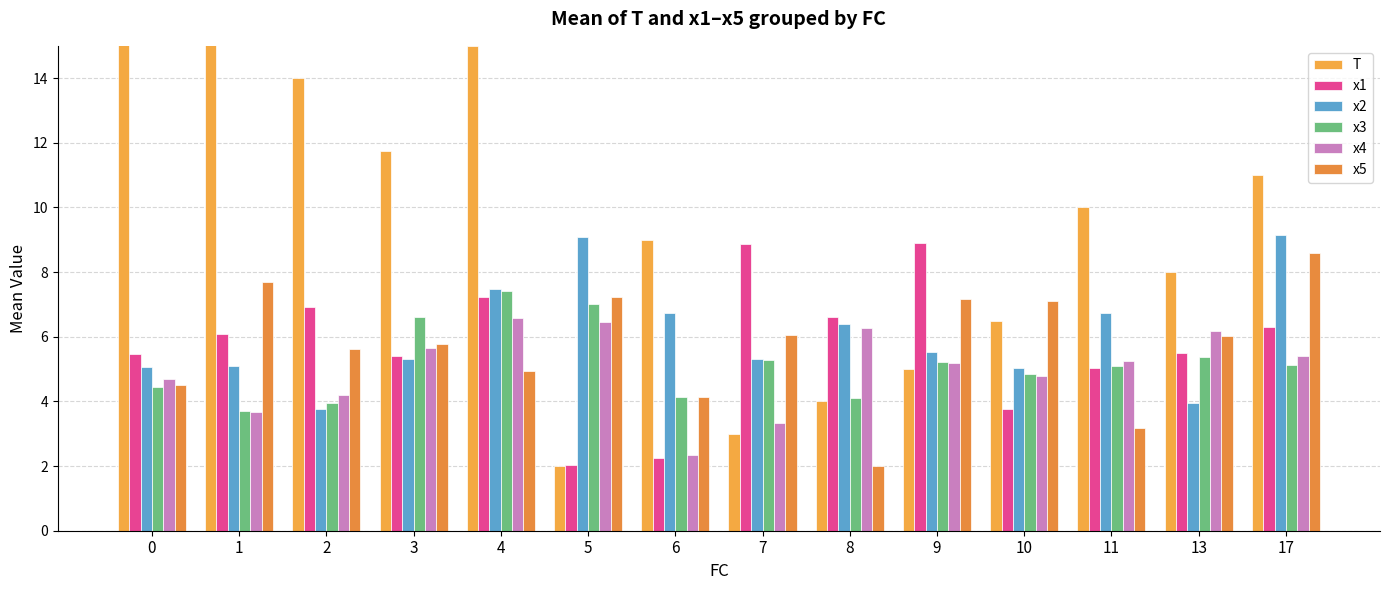

Are the bars horizontal?

No